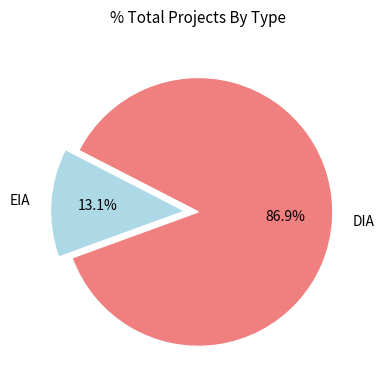

Which has a higher value, DIA or EIA?

DIA